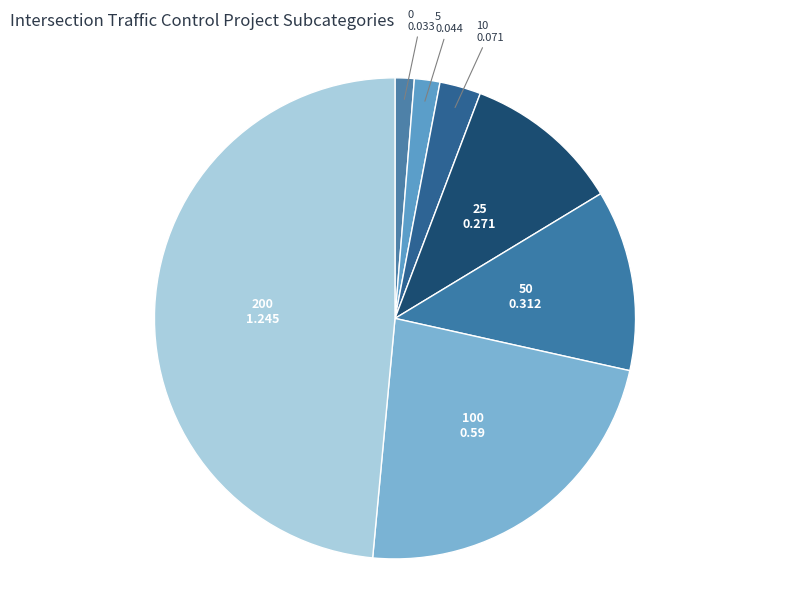

How many slices are in this pie chart?

7